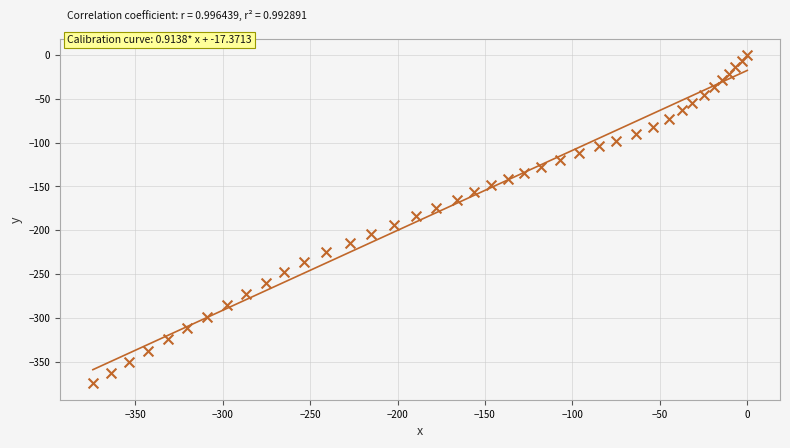

What is the range of X values (max minus min)?

374.2